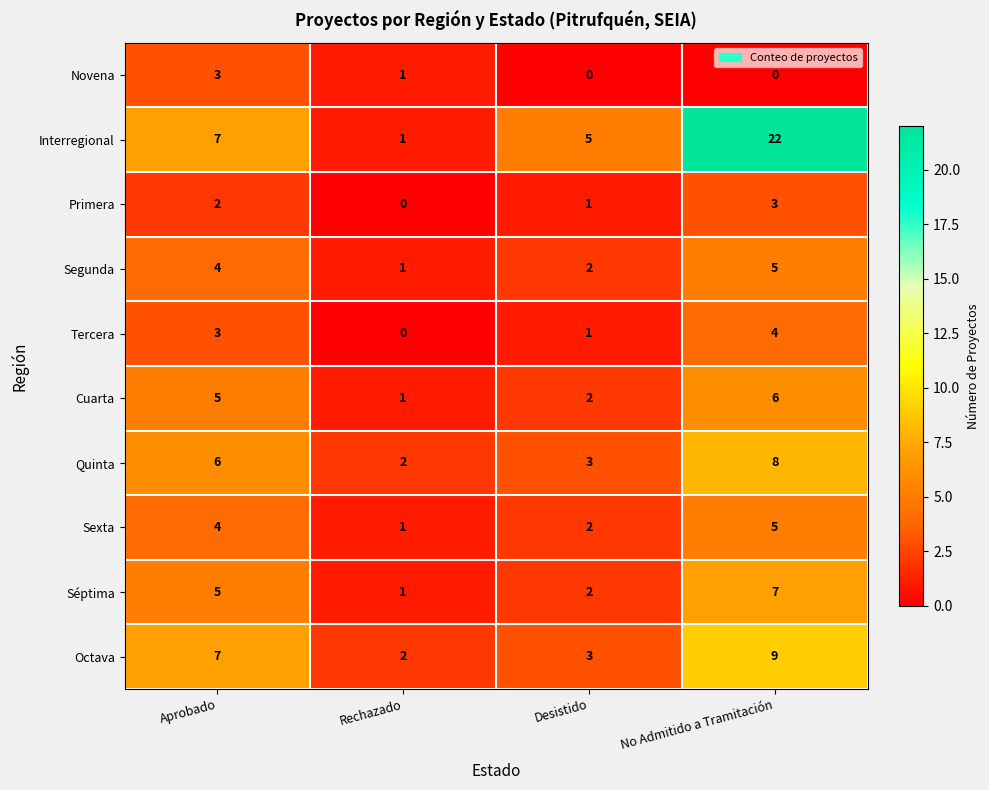

At which label does Primera reach its peak?

No Admitido a Tramitación